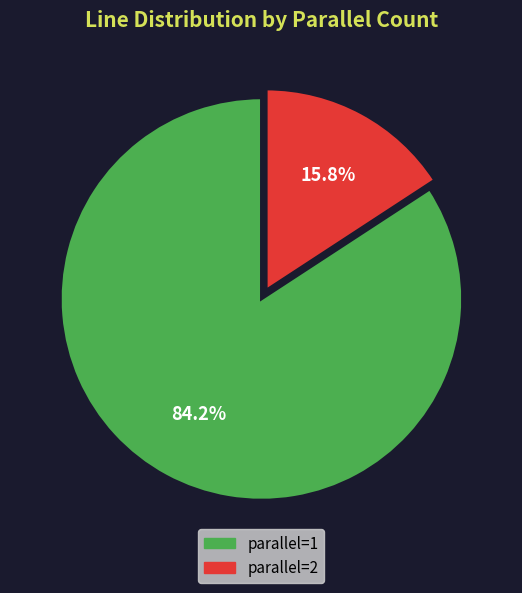

True or false: parallel=2 accounts for 29% of the total.

False